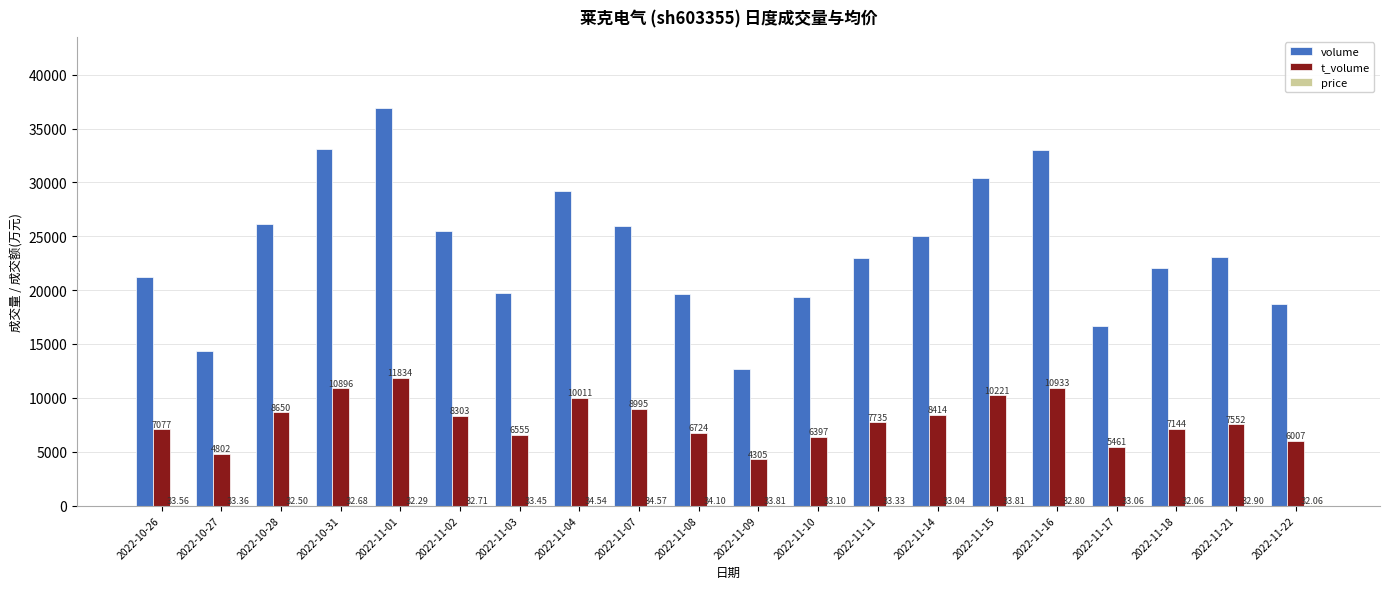

At which category does the chart reach its peak across all series?

2022-11-01